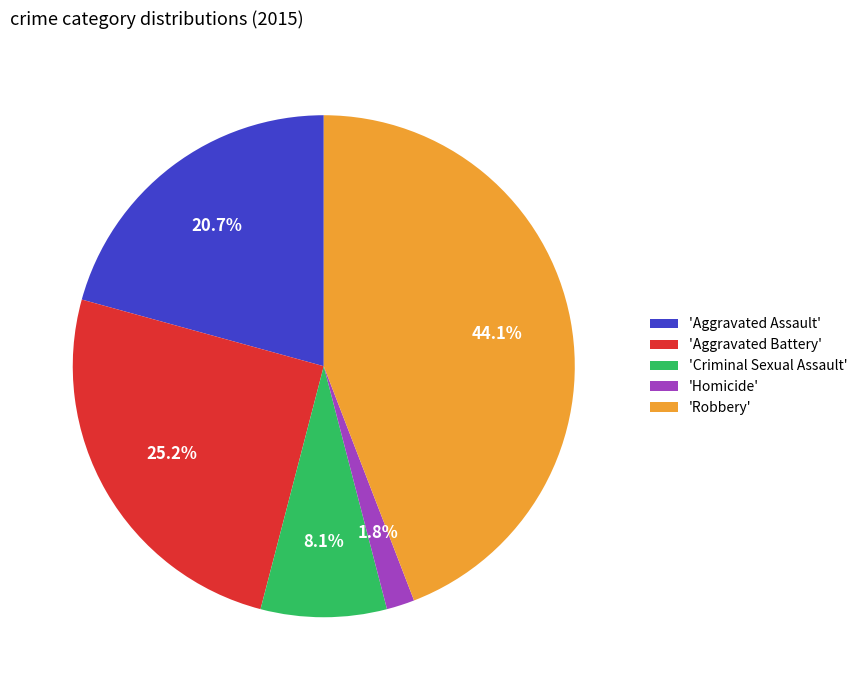

Is there a majority slice in this chart?

No